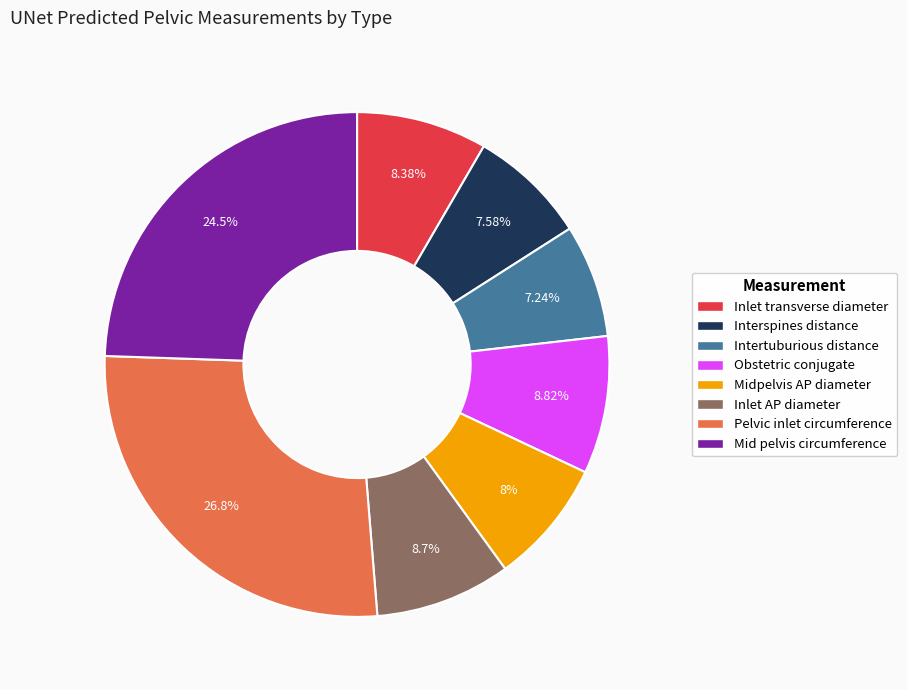

Is Interspines distance the majority of the pie?

No